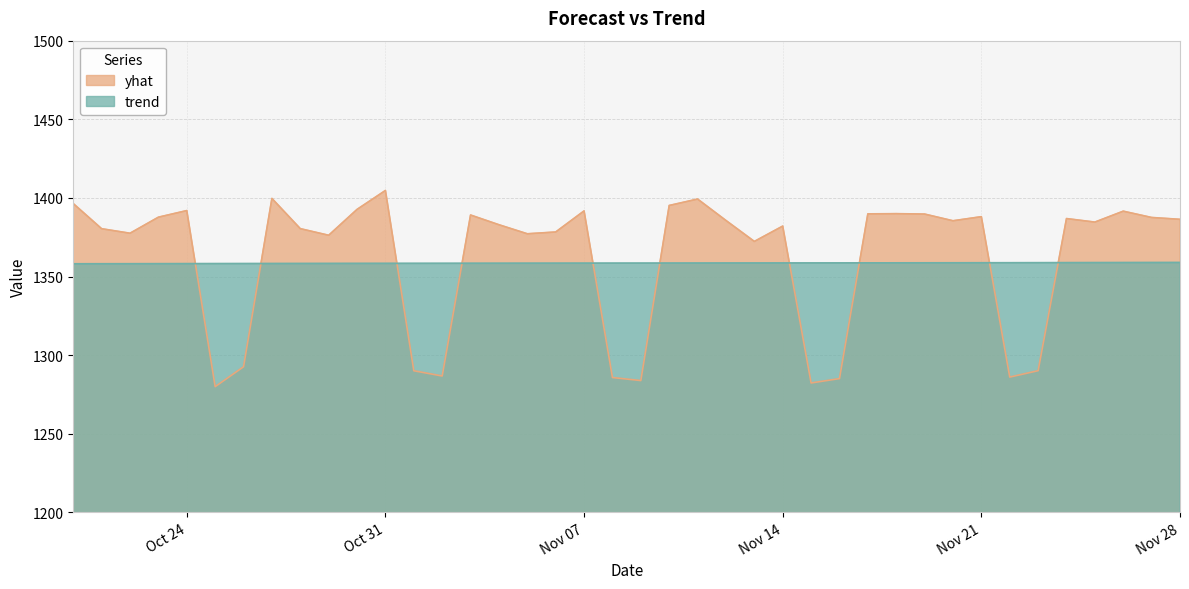

At Nov 28, list the series in order from smallest to largest.

trend, yhat